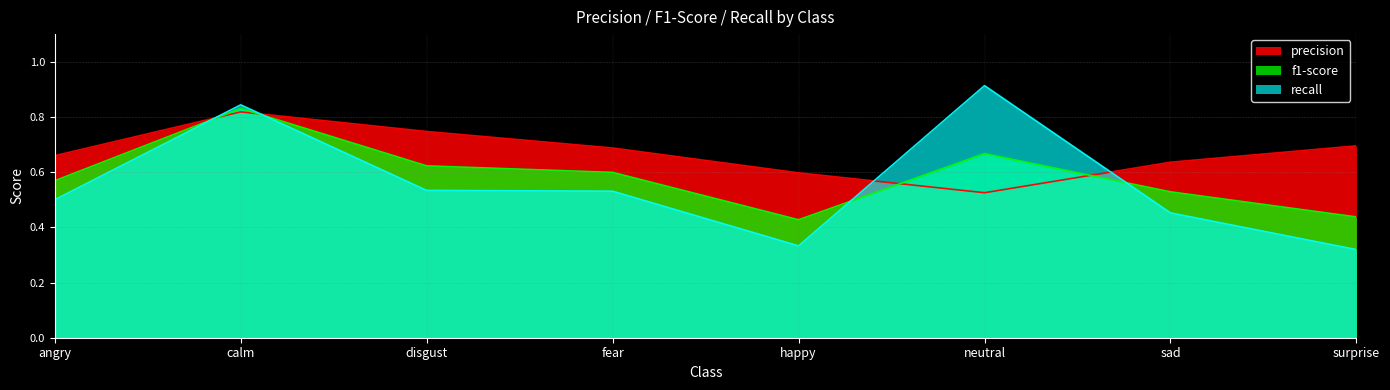

At which category is the sum across all series the highest?

calm